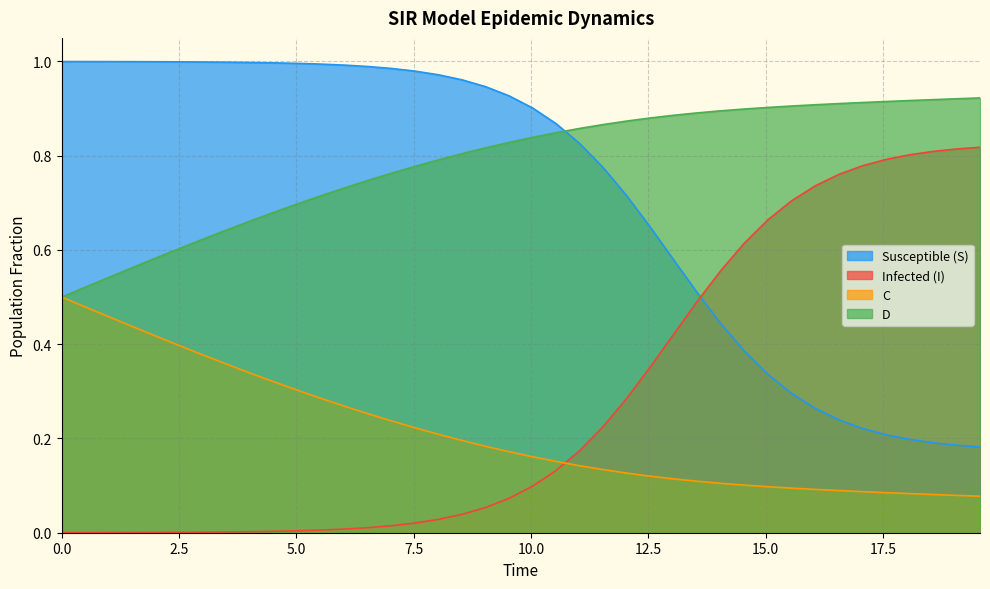

What is the sum of all D values?

31.5